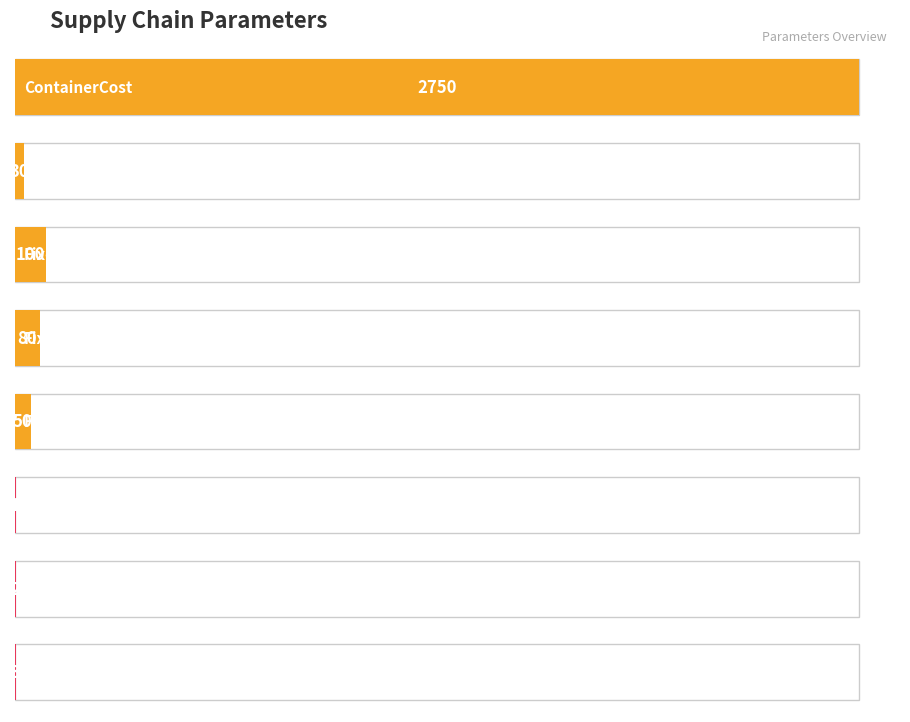

Rank the categories by value from lowest to highest.

LeadTime_Method1, LeadTime_Method2, LeadTime_Method3, ContainerVolume, FixedCost_Method3, FixedCost_Method2, FixedCost_Method1, ContainerCost